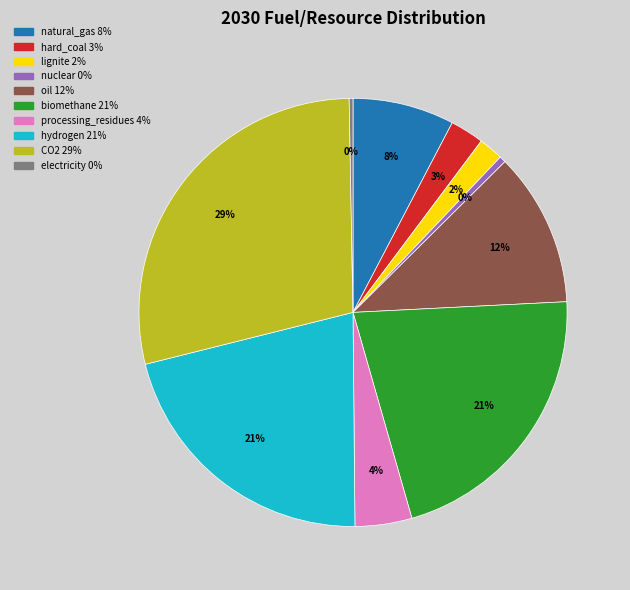

What is the largest slice in the pie chart?

CO2